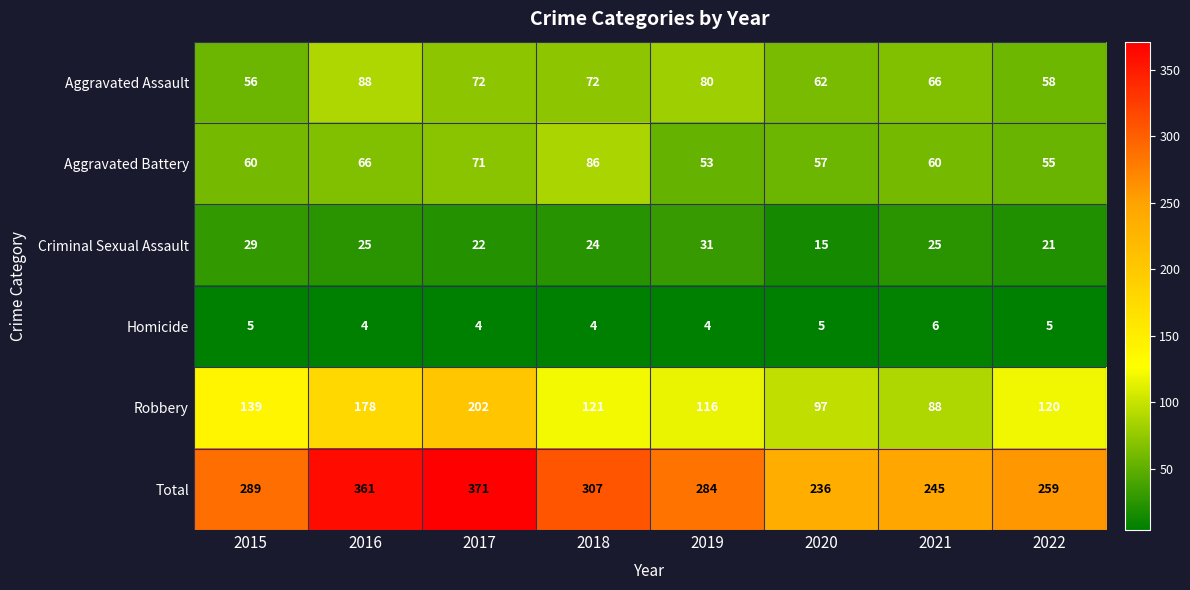

What is the difference between the maximum and minimum values in the Total series?

135